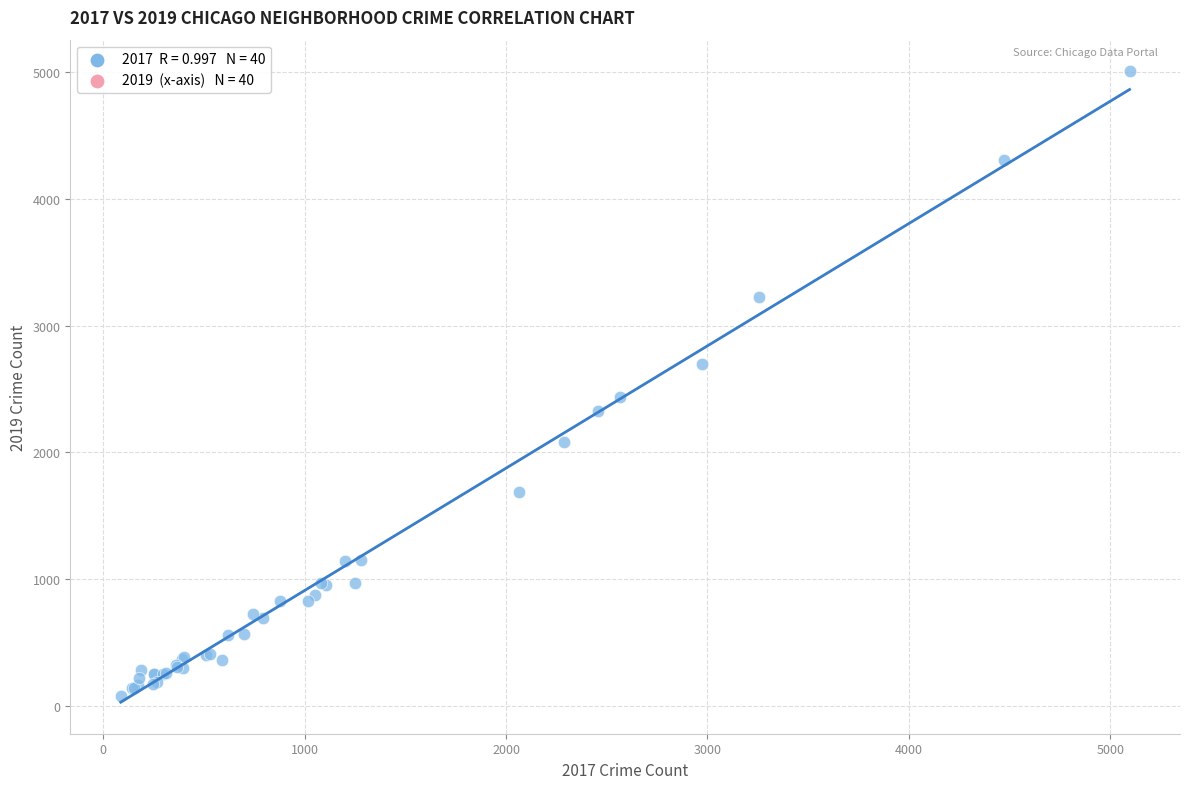

What Y value in the scatter plot is closest to 2542?

2441